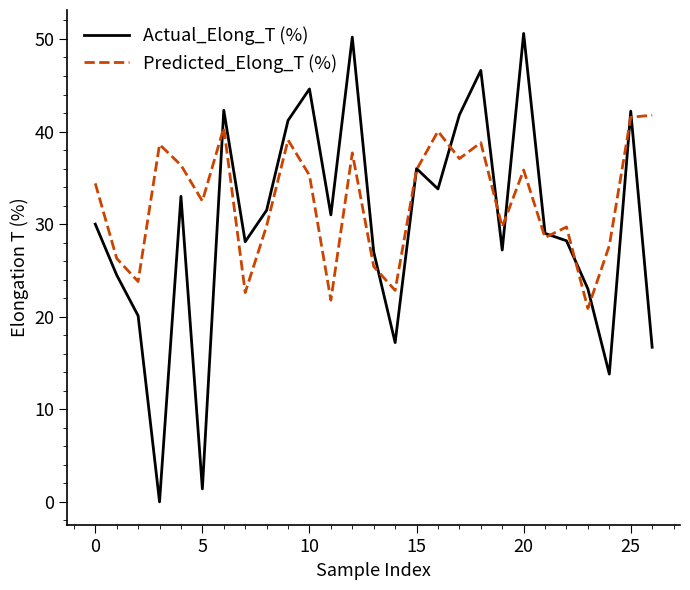

What is the highest value of the Actual_Elong_T (%) series?

50.6